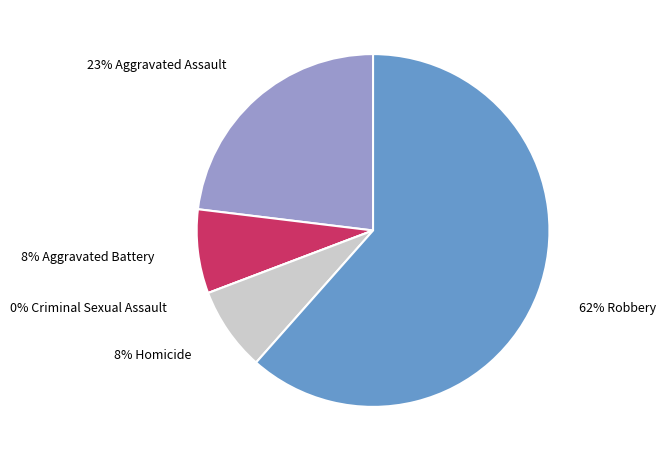

Which slice is the smallest?

Criminal Sexual Assault